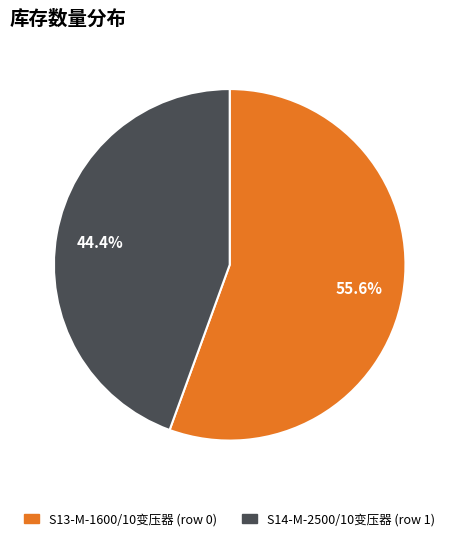

To the nearest percent, what portion does S14-M-2500/10变压器 (row 1) represent?

44%